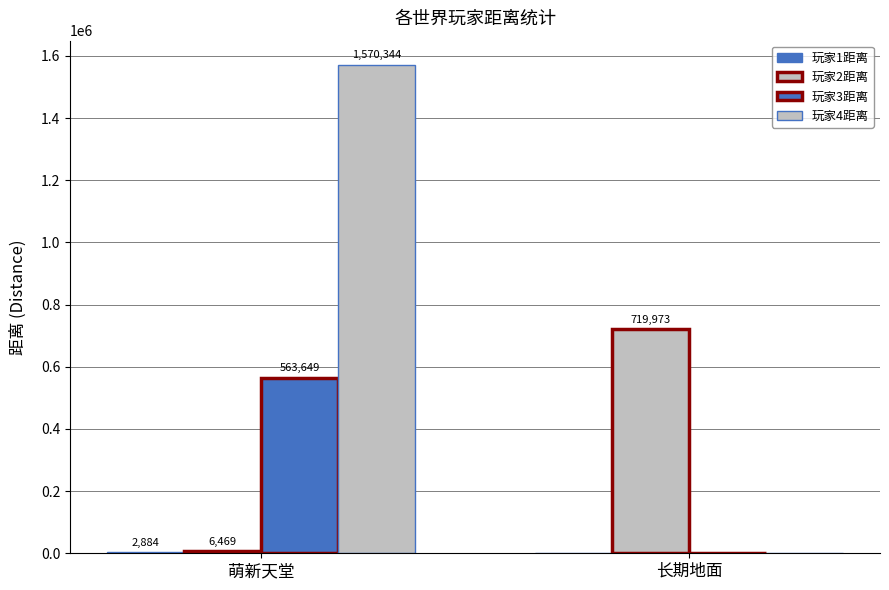

True or false: 玩家2距离 has a value of 9958 at 萌新天堂.

False